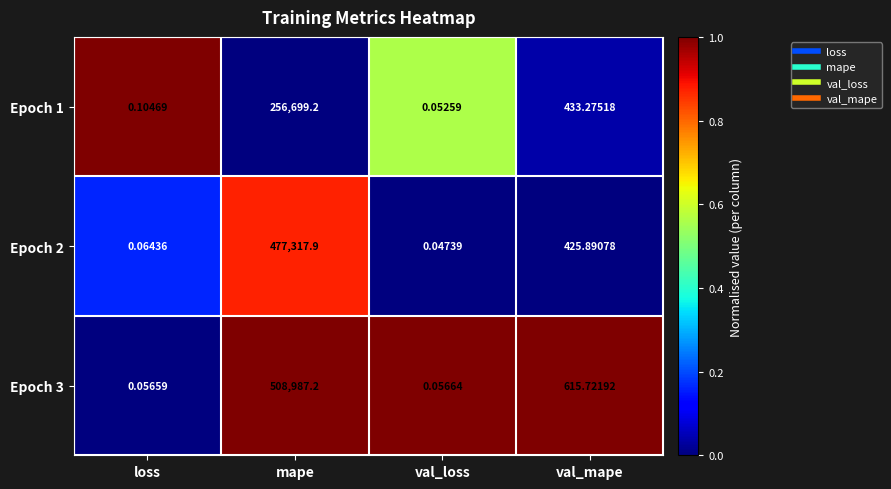

Is the value of Epoch 1 at loss greater than the value of Epoch 2 at mape?

No